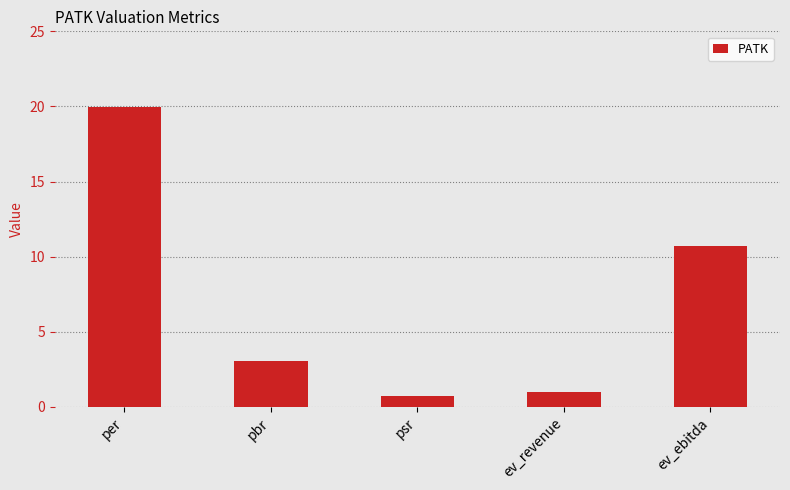

Which category has the lowest value across all series?

psr